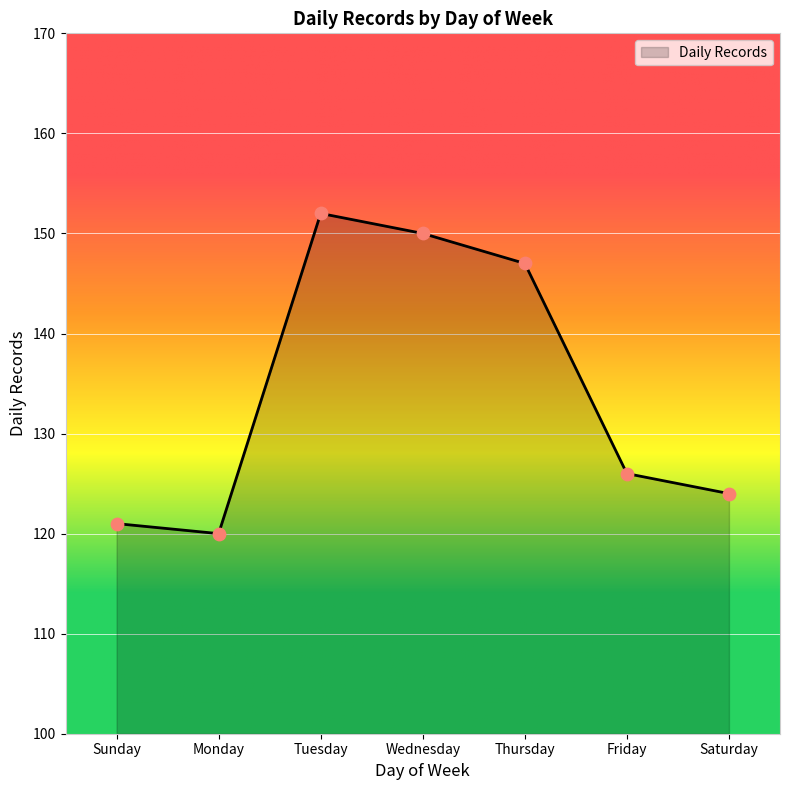

Between Tuesday and Sunday, which is larger?

Tuesday